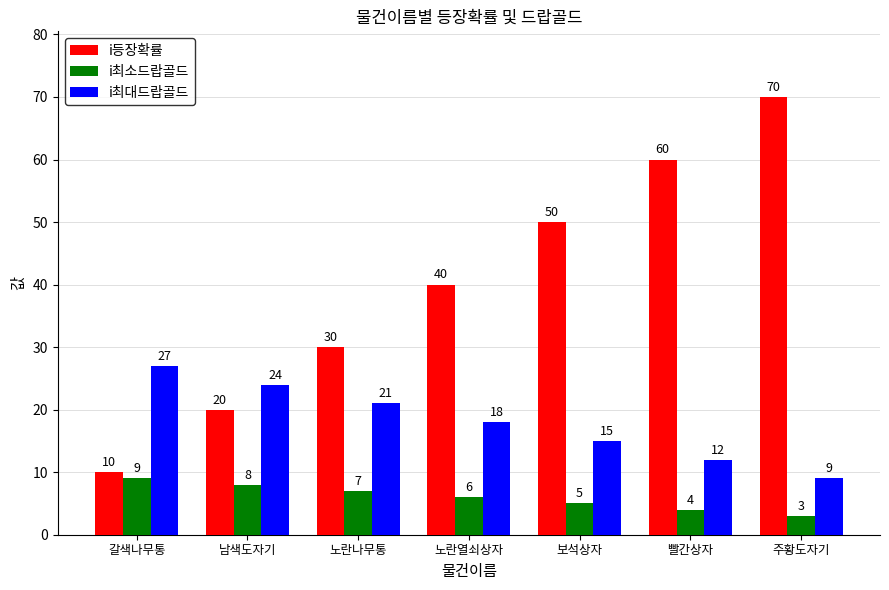

What is the difference between the second highest and second lowest values in the i최대드랍골드 series?

12